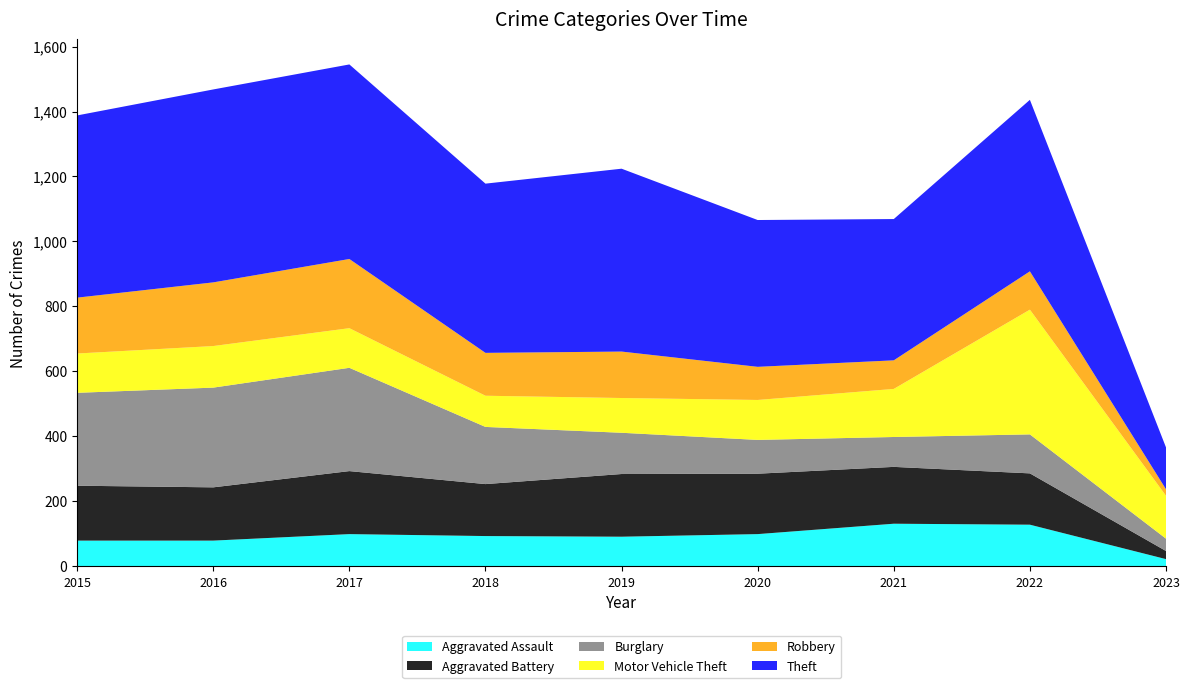

Reading right to left, extract all data points from this chart.

Aggravated Assault: 2023=22	2022=128	2021=131	2020=99	2019=91	2018=93	2017=99	2016=79	2015=79
Aggravated Battery: 2023=25	2022=158	2021=175	2020=186	2019=193	2018=160	2017=194	2016=164	2015=169
Burglary: 2023=38	2022=120	2021=92	2020=104	2019=127	2018=176	2017=318	2016=307	2015=286
Motor Vehicle Theft: 2023=132	2022=384	2021=148	2020=123	2019=107	2018=96	2017=122	2016=128	2015=121
Robbery: 2023=20	2022=118	2021=88	2020=102	2019=143	2018=132	2017=213	2016=196	2015=172
Theft: 2023=129	2022=528	2021=435	2020=452	2019=563	2018=521	2017=599	2016=594	2015=561